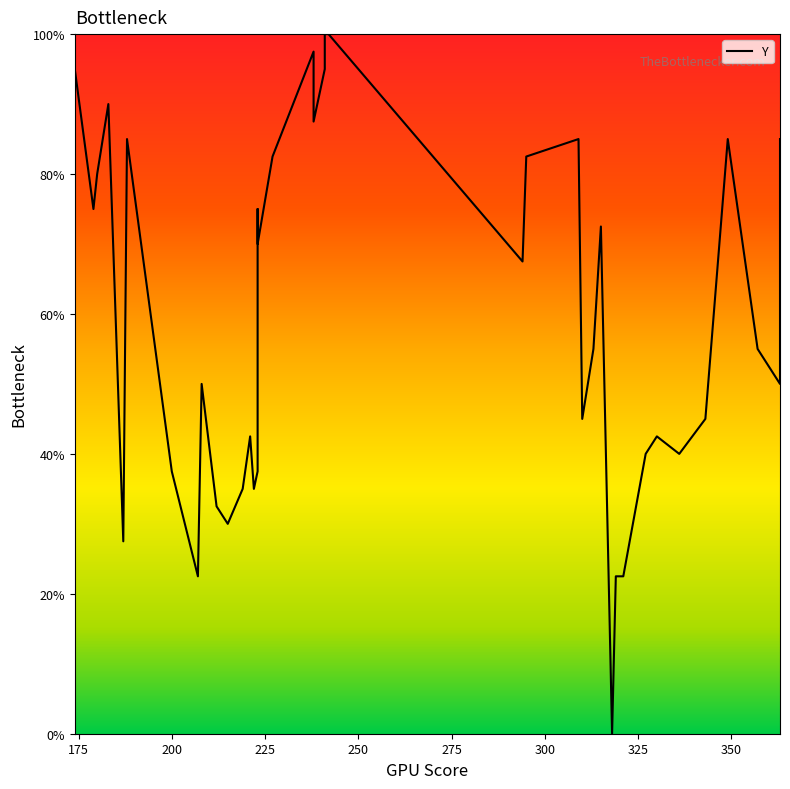

What is the difference between the maximum and minimum values?

100.0